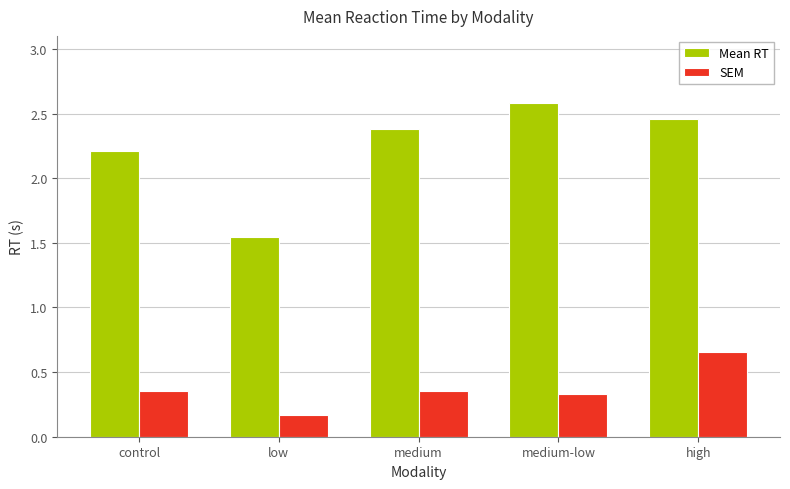

What is the highest value of the Mean RT series?

2.6